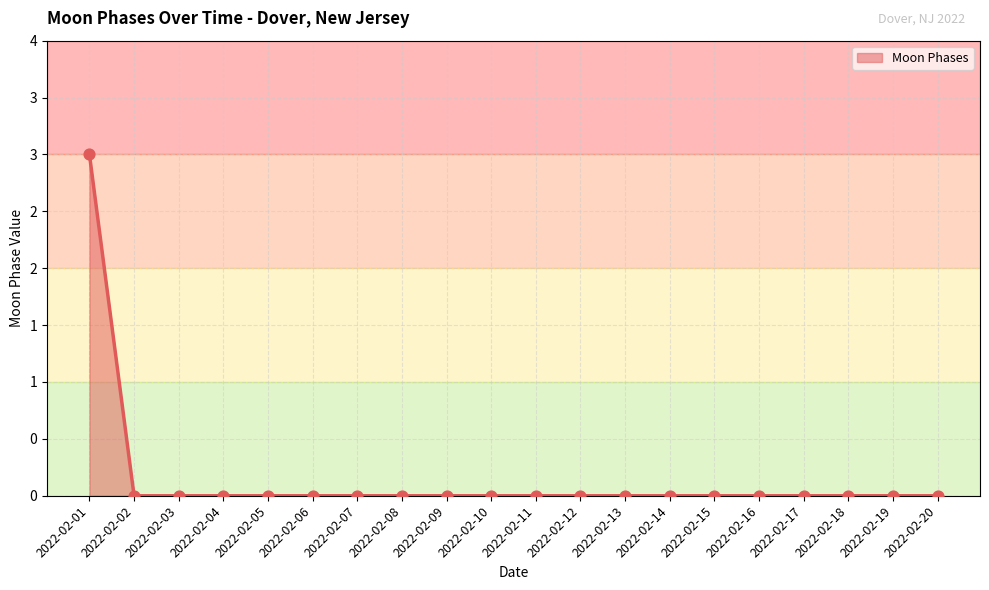

Which has a higher value, 2022-02-14 or 2022-02-06?

2022-02-14